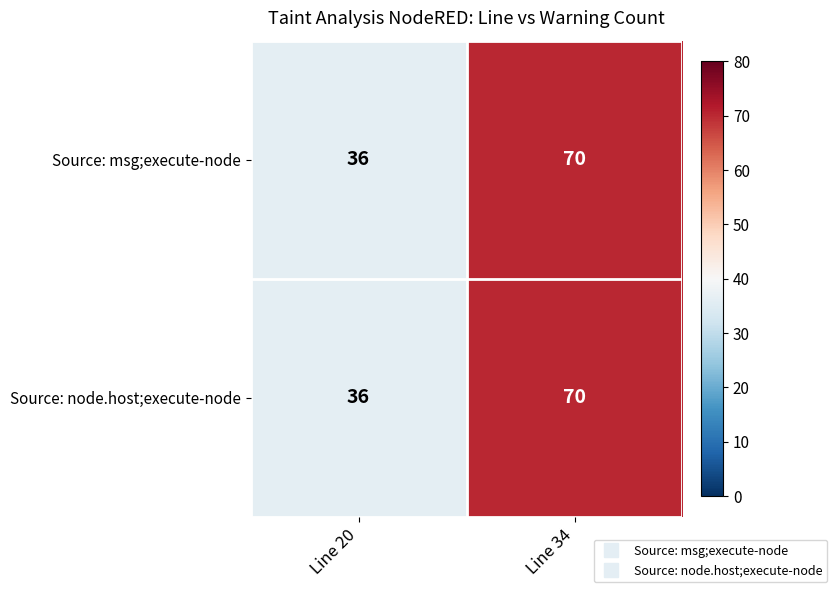

What is the minimum value shown in the chart?

36